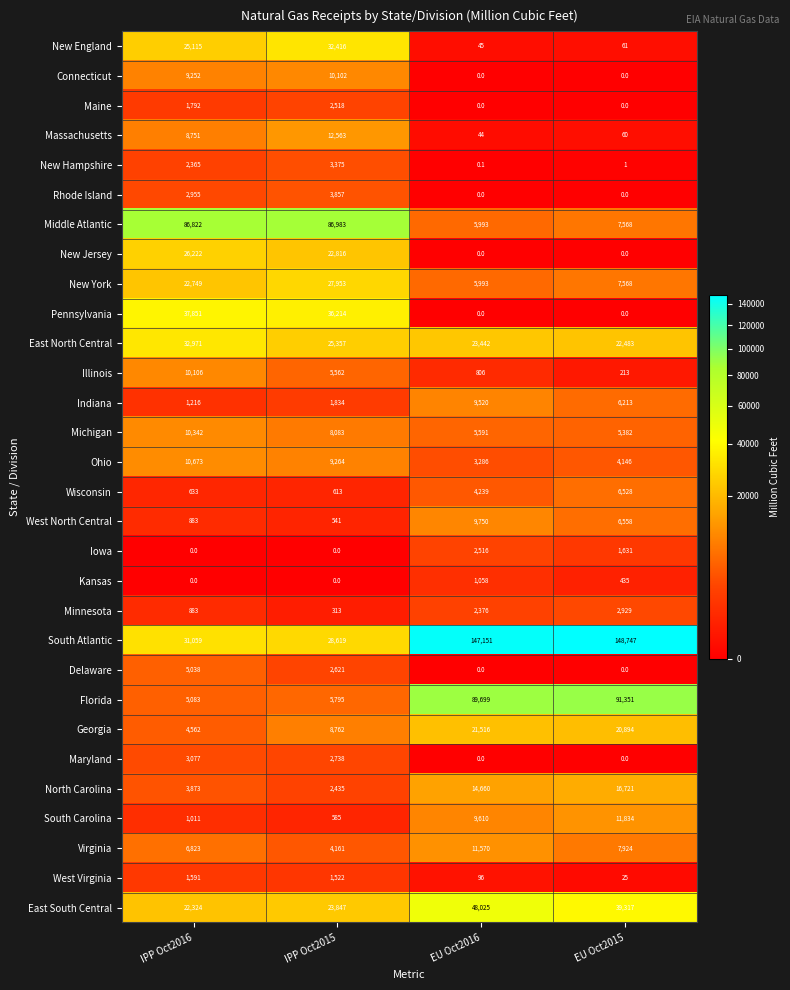

What is the total value across all series at EU Oct2016?

416986.1